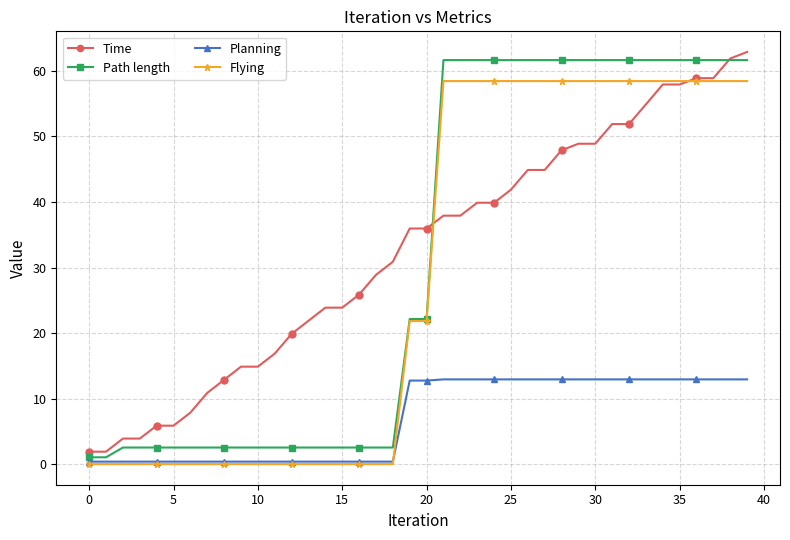

True or false: Planning and Time cross at least once.

False